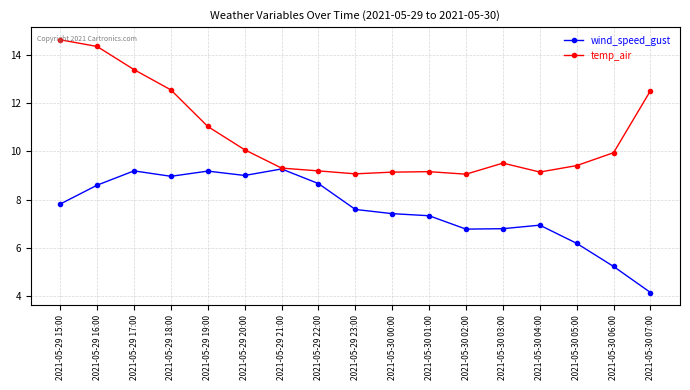

The value of wind_speed_gust at 2021-05-29 20:00 is 9.0. True or false?

True